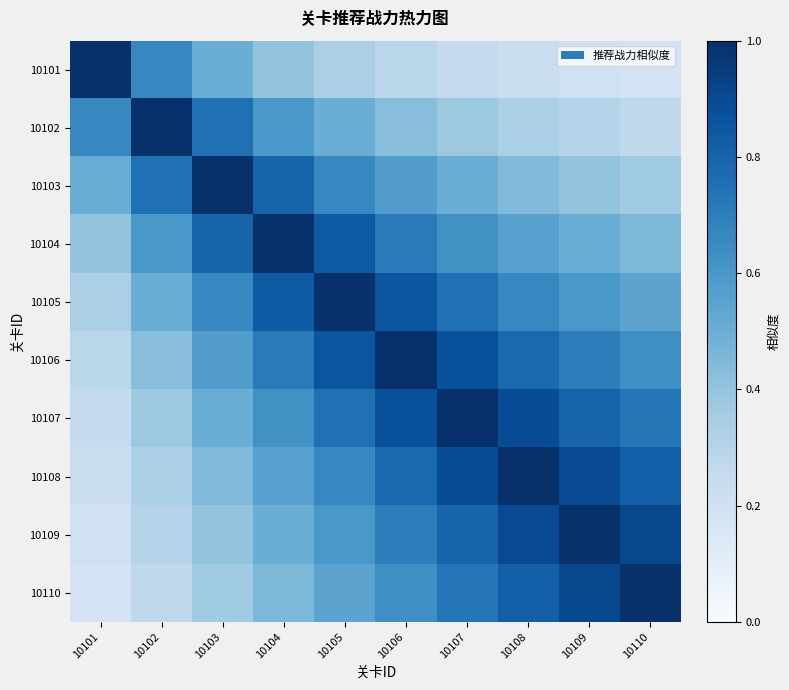

Reading left to right, list all the values displayed in this chart.

10101: 10101=1.0	10102=0.7	10103=0.5	10104=0.4	10105=0.3	10106=0.3	10107=0.2	10108=0.2	10109=0.2	10110=0.2
10102: 10101=0.7	10102=1.0	10103=0.8	10104=0.6	10105=0.5	10106=0.4	10107=0.4	10108=0.3	10109=0.3	10110=0.3
10103: 10101=0.5	10102=0.8	10103=1.0	10104=0.8	10105=0.7	10106=0.6	10107=0.5	10108=0.4	10109=0.4	10110=0.4
10104: 10101=0.4	10102=0.6	10103=0.8	10104=1.0	10105=0.8	10106=0.7	10107=0.6	10108=0.6	10109=0.5	10110=0.5
10105: 10101=0.3	10102=0.5	10103=0.7	10104=0.8	10105=1.0	10106=0.9	10107=0.8	10108=0.7	10109=0.6	10110=0.5
10106: 10101=0.3	10102=0.4	10103=0.6	10104=0.7	10105=0.9	10106=1.0	10107=0.9	10108=0.8	10109=0.7	10110=0.6
10107: 10101=0.2	10102=0.4	10103=0.5	10104=0.6	10105=0.8	10106=0.9	10107=1.0	10108=0.9	10109=0.8	10110=0.7
10108: 10101=0.2	10102=0.3	10103=0.4	10104=0.6	10105=0.7	10106=0.8	10107=0.9	10108=1.0	10109=0.9	10110=0.8
10109: 10101=0.2	10102=0.3	10103=0.4	10104=0.5	10105=0.6	10106=0.7	10107=0.8	10108=0.9	10109=1.0	10110=0.9
10110: 10101=0.2	10102=0.3	10103=0.4	10104=0.5	10105=0.5	10106=0.6	10107=0.7	10108=0.8	10109=0.9	10110=1.0